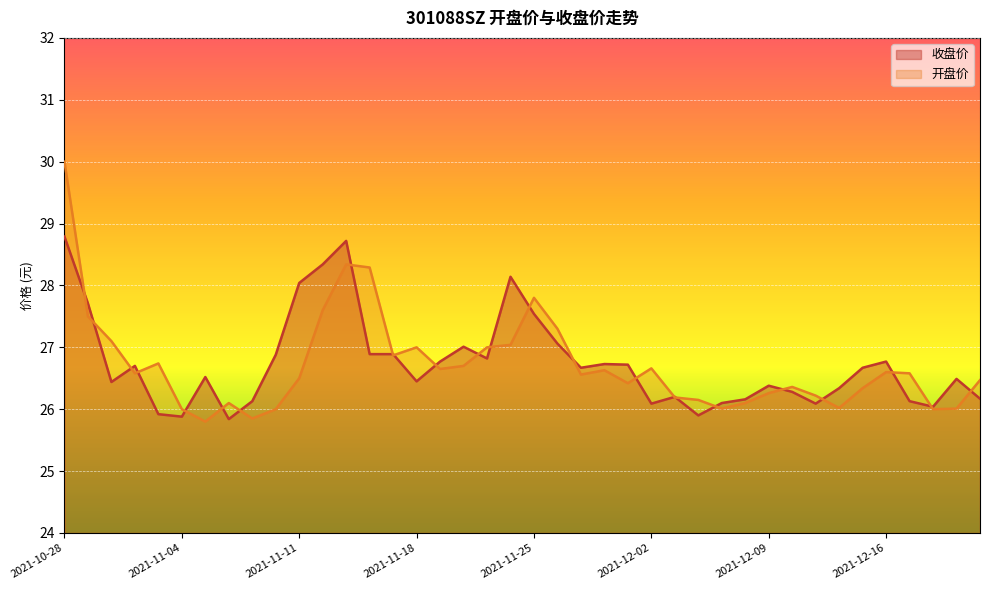

Is it true that 开盘价 equals 26.6 at 2021-11-30?

True